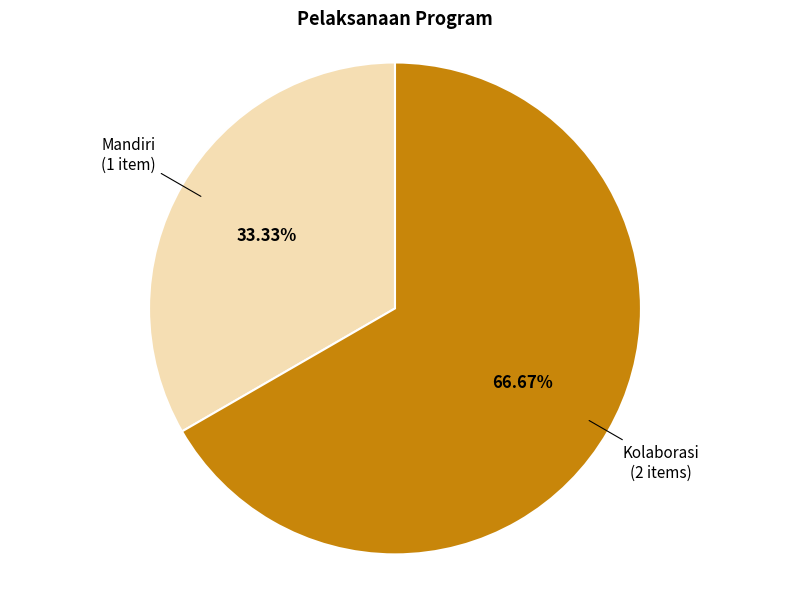

Does any single category account for the majority?

Yes